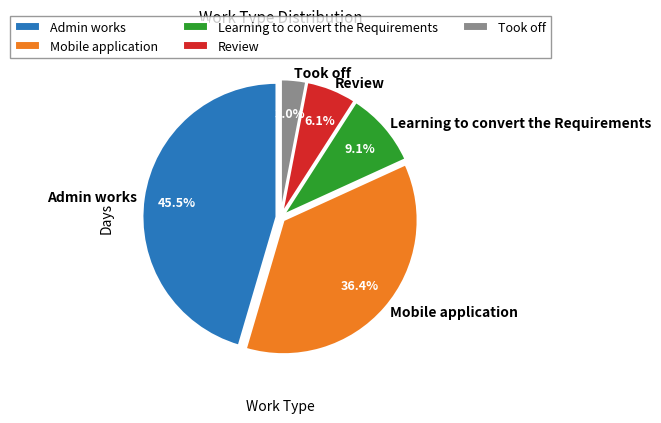

What portion of the pie excludes Took off?

97.0%